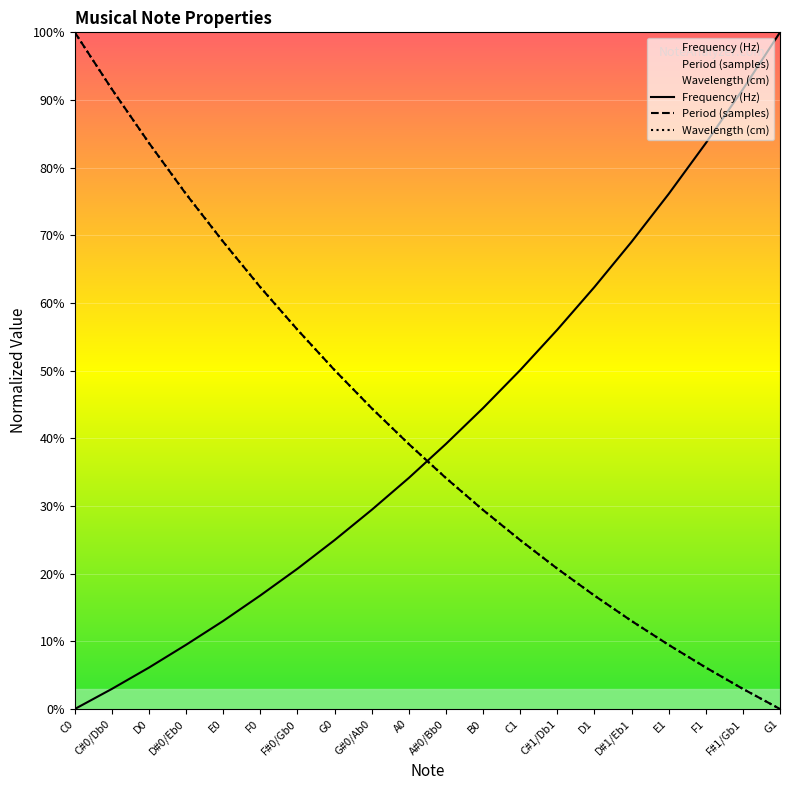

Reading left to right, list all the values displayed in this chart.

Frequency (Hz): C0=0.0	C#0/Db0=3.0	D0=6.1	D#0/Eb0=9.5	E0=13.0	F0=16.8	F#0/Gb0=20.7	G0=25.0	G#0/Ab0=29.4	A0=34.2	A#0/Bb0=39.2	B0=44.5	C1=50.1	C#1/Db1=56.0	D1=62.4	D#1/Eb1=69.0	E1=76.1	F1=83.6	F#1/Gb1=91.6	G1=100.0
Period (samples): C0=100.0	C#0/Db0=91.6	D0=83.6	D#0/Eb0=76.1	E0=69.0	F0=62.3	F#0/Gb0=56.1	G0=50.1	G#0/Ab0=44.4	A0=39.2	A#0/Bb0=34.1	B0=29.4	C1=25.0	C#1/Db1=20.7	D1=16.8	D#1/Eb1=13.0	E1=9.5	F1=6.1	F#1/Gb1=3.0	G1=0.0
Wavelength (cm): C0=100.0	C#0/Db0=91.6	D0=83.6	D#0/Eb0=76.1	E0=69.0	F0=62.4	F#0/Gb0=56.0	G0=50.1	G#0/Ab0=44.5	A0=39.2	A#0/Bb0=34.1	B0=29.4	C1=25.0	C#1/Db1=20.7	D1=16.8	D#1/Eb1=13.0	E1=9.5	F1=6.1	F#1/Gb1=3.0	G1=0.0